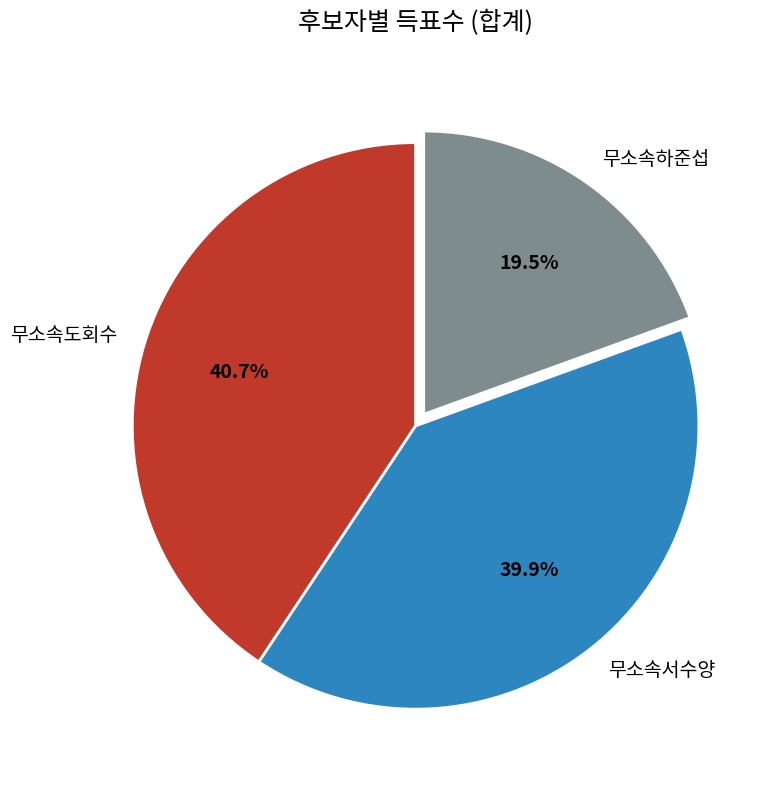

To the nearest percent, what portion does 무소속서수양 represent?

40%